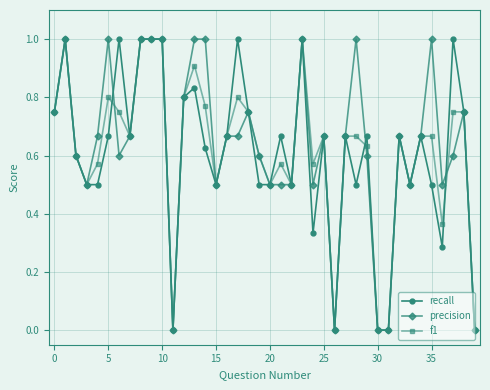

What are all the series names shown in the legend?

recall, precision, f1